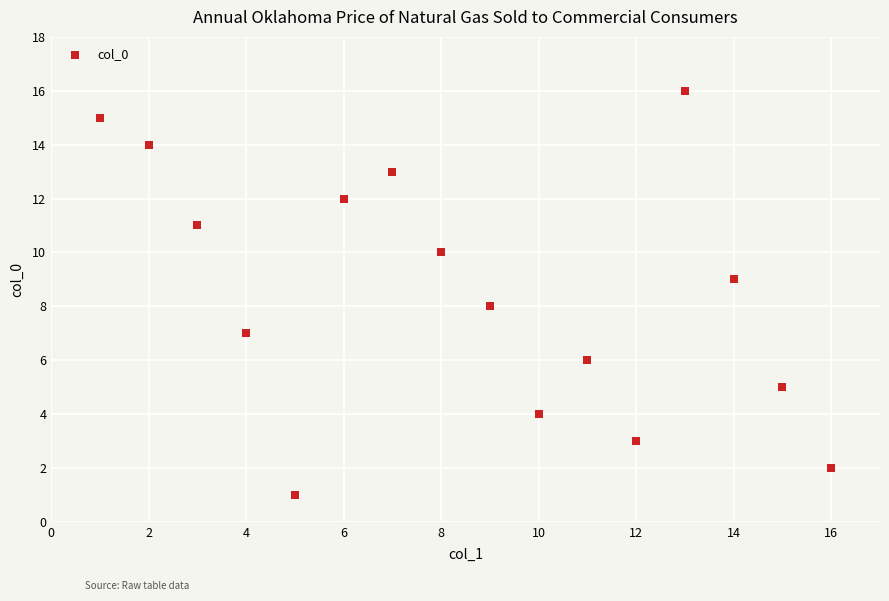

What is the range of Y values (max minus min)?

15